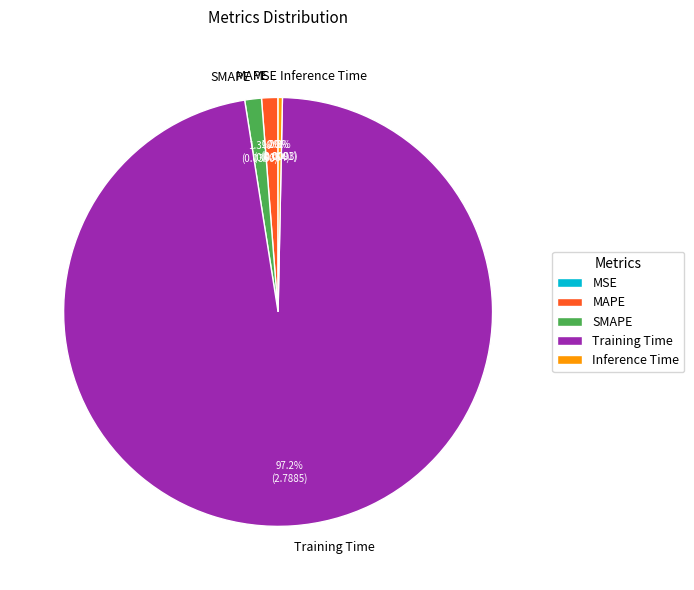

Which category has the biggest portion of the pie?

Training Time